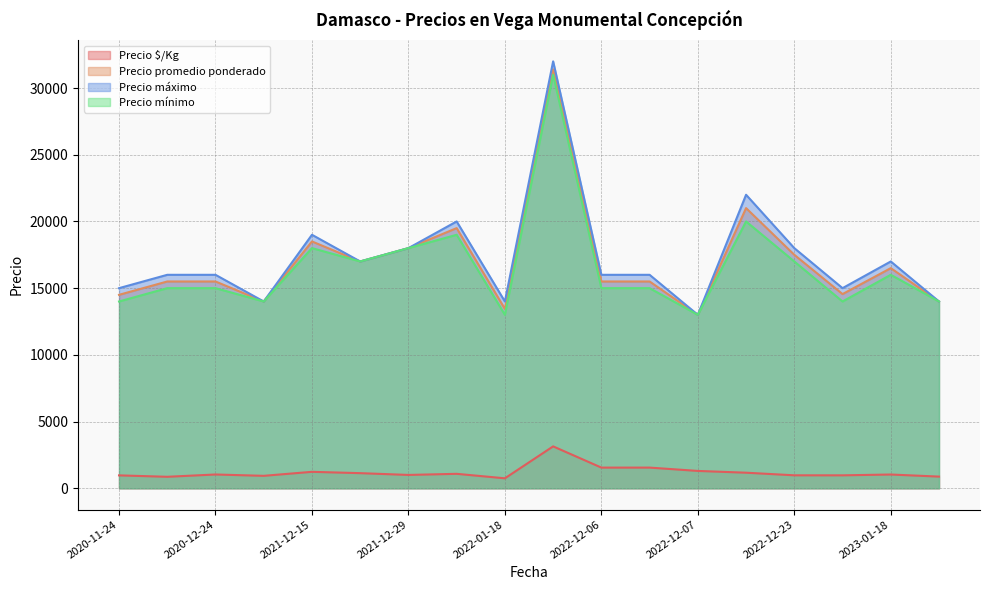

What is the maximum value shown in the chart?

32000